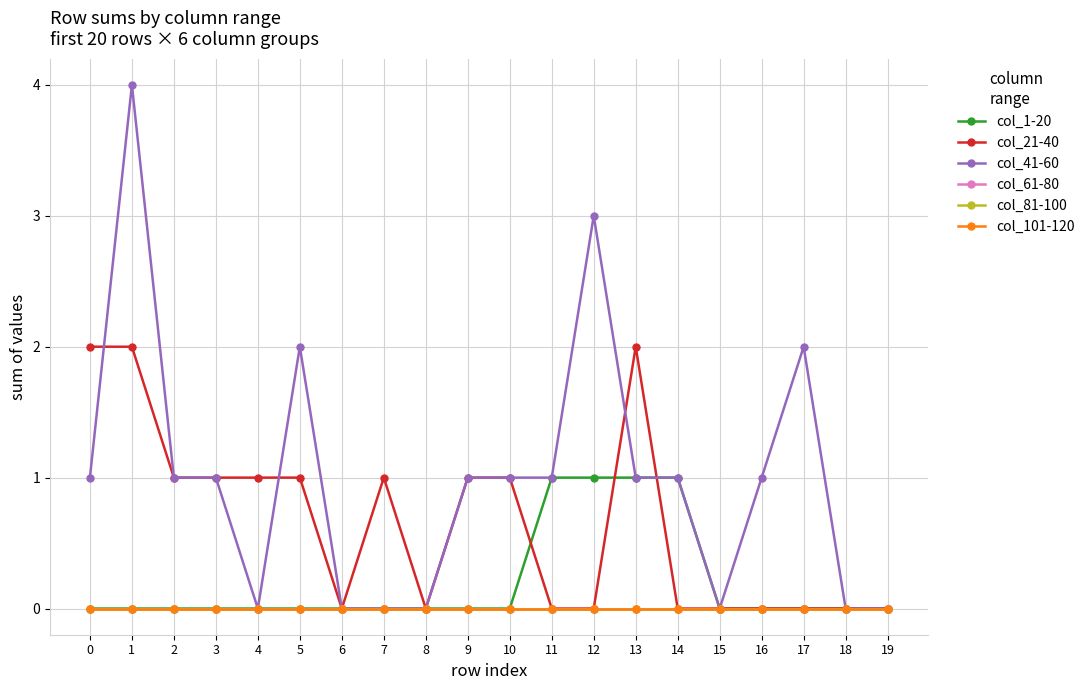

Reading left to right, what are all the values shown in this chart?

col_1-20: 0=0	1=0	2=0	3=0	4=0	5=0	6=0	7=0	8=0	9=0	10=0	11=1	12=1	13=1	14=1	15=0	16=0	17=0	18=0	19=0
col_21-40: 0=2	1=2	2=1	3=1	4=1	5=1	6=0	7=1	8=0	9=1	10=1	11=0	12=0	13=2	14=0	15=0	16=0	17=0	18=0	19=0
col_41-60: 0=1	1=4	2=1	3=1	4=0	5=2	6=0	7=0	8=0	9=1	10=1	11=1	12=3	13=1	14=1	15=0	16=1	17=2	18=0	19=0
col_61-80: 0=0	1=0	2=0	3=0	4=0	5=0	6=0	7=0	8=0	9=0	10=0	11=0	12=0	13=0	14=0	15=0	16=0	17=0	18=0	19=0
col_81-100: 0=0	1=0	2=0	3=0	4=0	5=0	6=0	7=0	8=0	9=0	10=0	11=0	12=0	13=0	14=0	15=0	16=0	17=0	18=0	19=0
col_101-120: 0=0	1=0	2=0	3=0	4=0	5=0	6=0	7=0	8=0	9=0	10=0	11=0	12=0	13=0	14=0	15=0	16=0	17=0	18=0	19=0